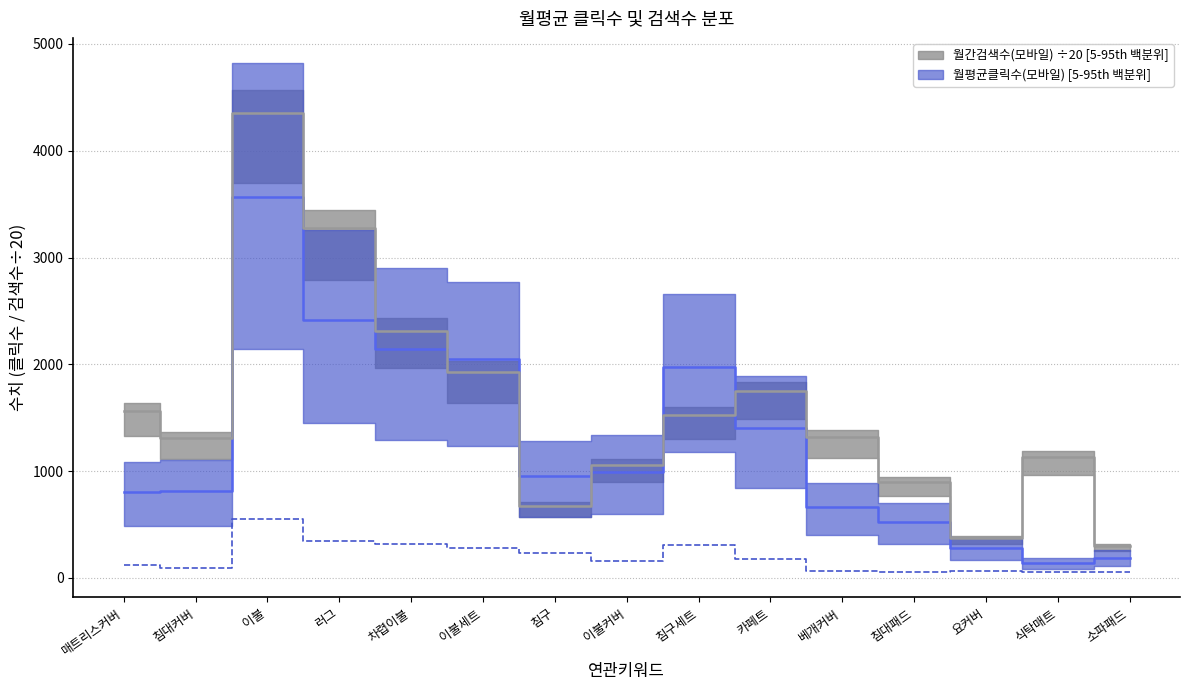

What is the value of the 월평균클릭수(PC) point at the 12th from the left?

54.1